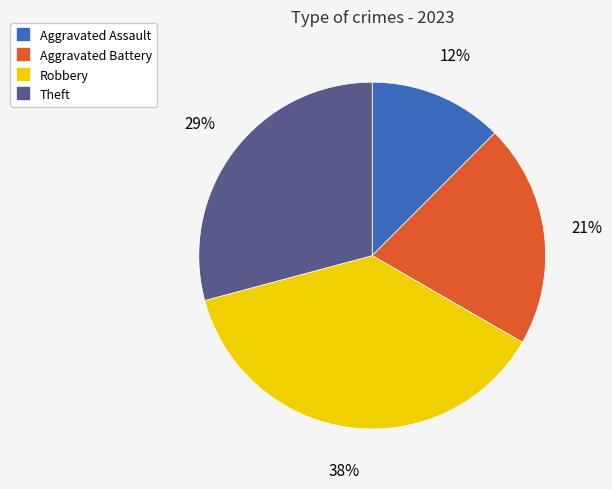

Which category has the smallest portion of the pie?

Aggravated Assault